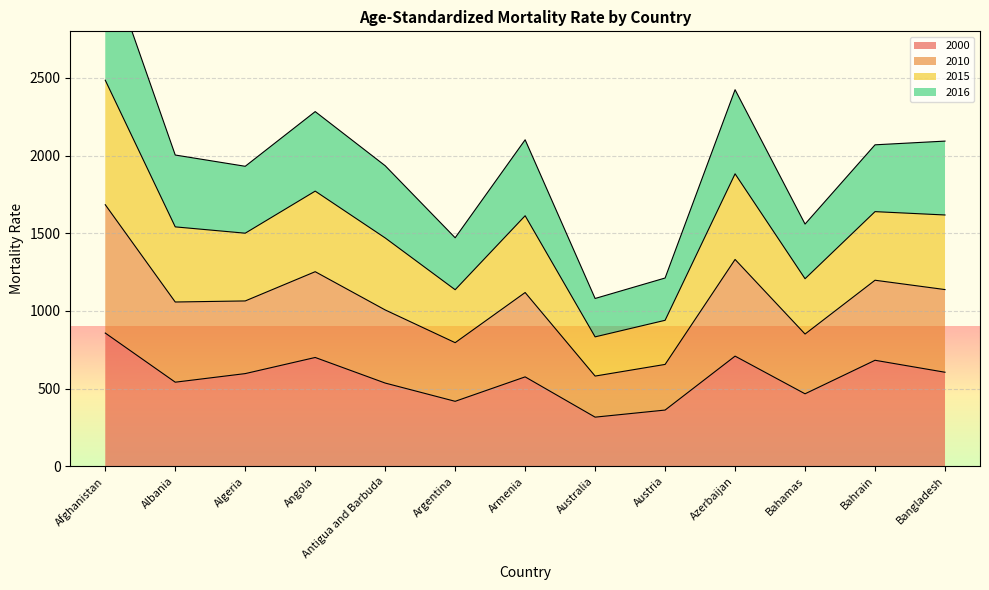

True or false: 2010 and 2015 intersect in this chart.

False